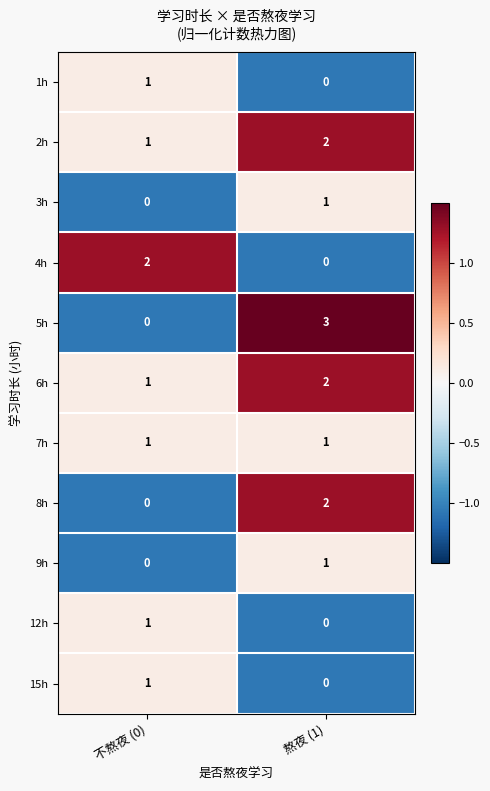

At which label does 8h reach its minimum?

不熬夜 (0)